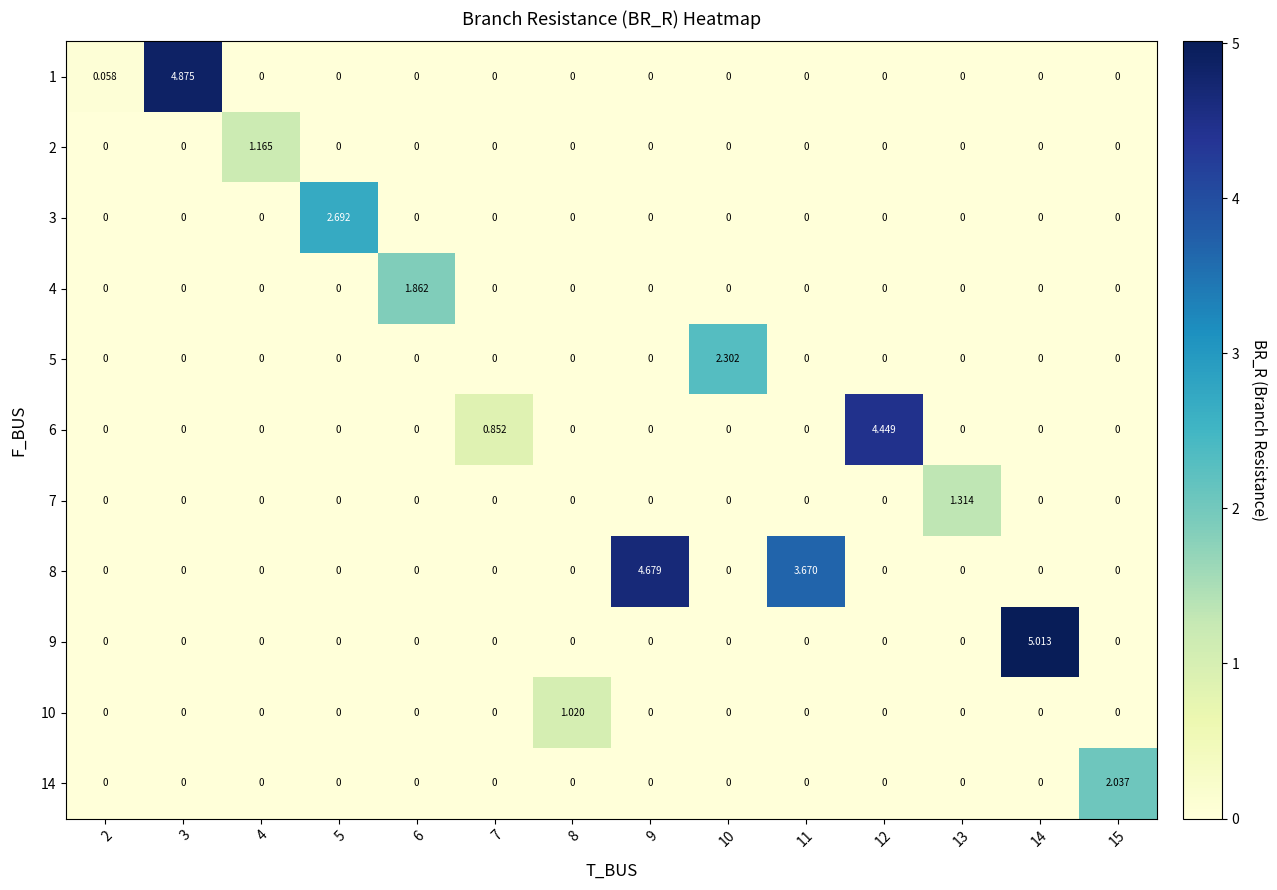

At which category is the sum across all series the highest?

14